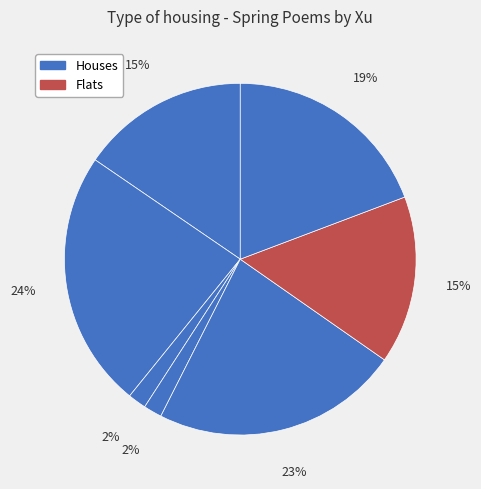

Is there a majority slice in this chart?

No